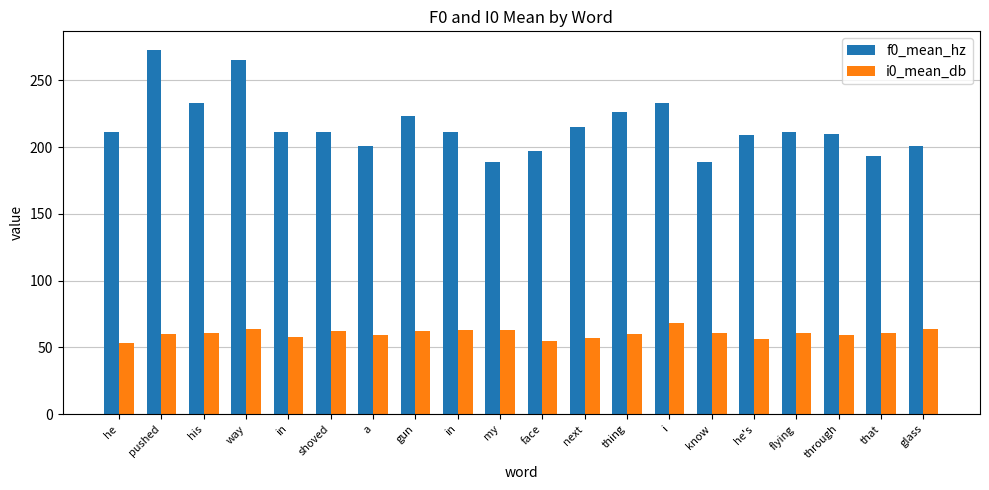

What is the highest value of the f0_mean_hz series?

273